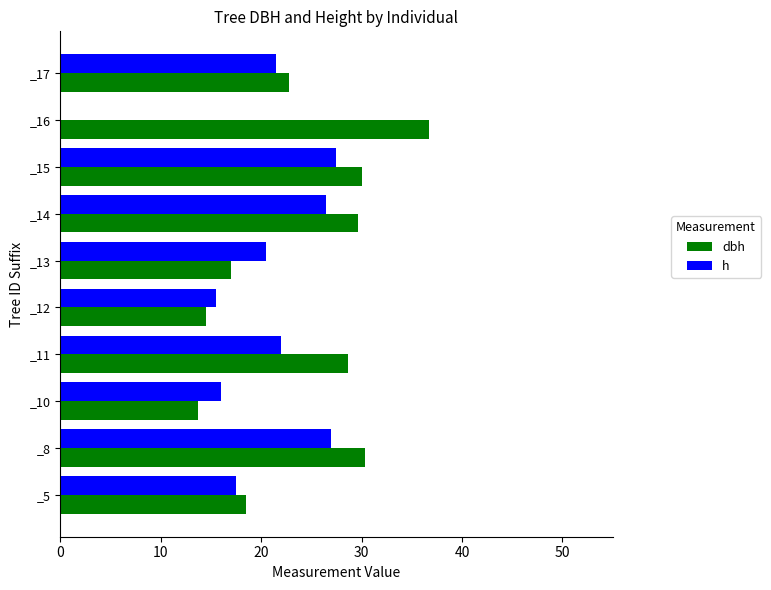

What is the sum of all dbh values?

241.7